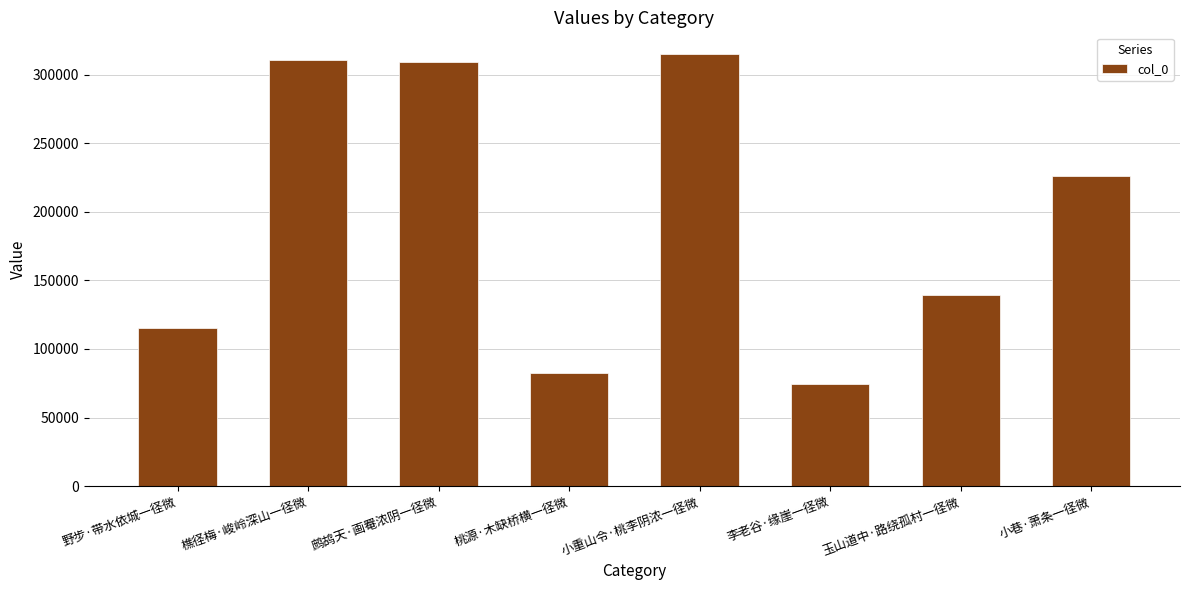

Approximately how many times larger is the value at 桃源·木缺桥横一径微 compared to 玉山道中·路绕孤村一径微?

0.6